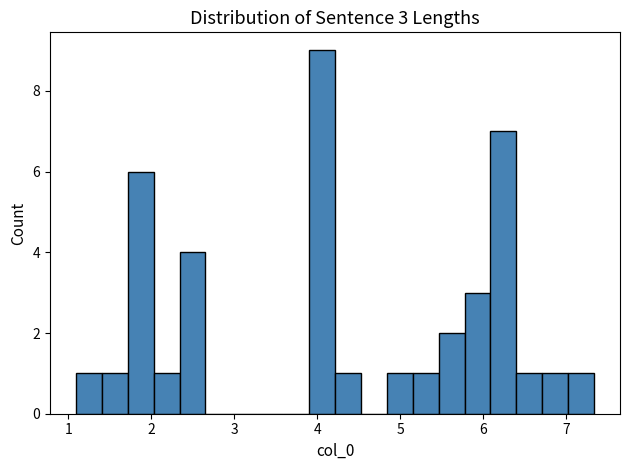

Around what value on the x-axis is the tallest bar? Give the approximate position of its centre, as read against the axis.

4.1